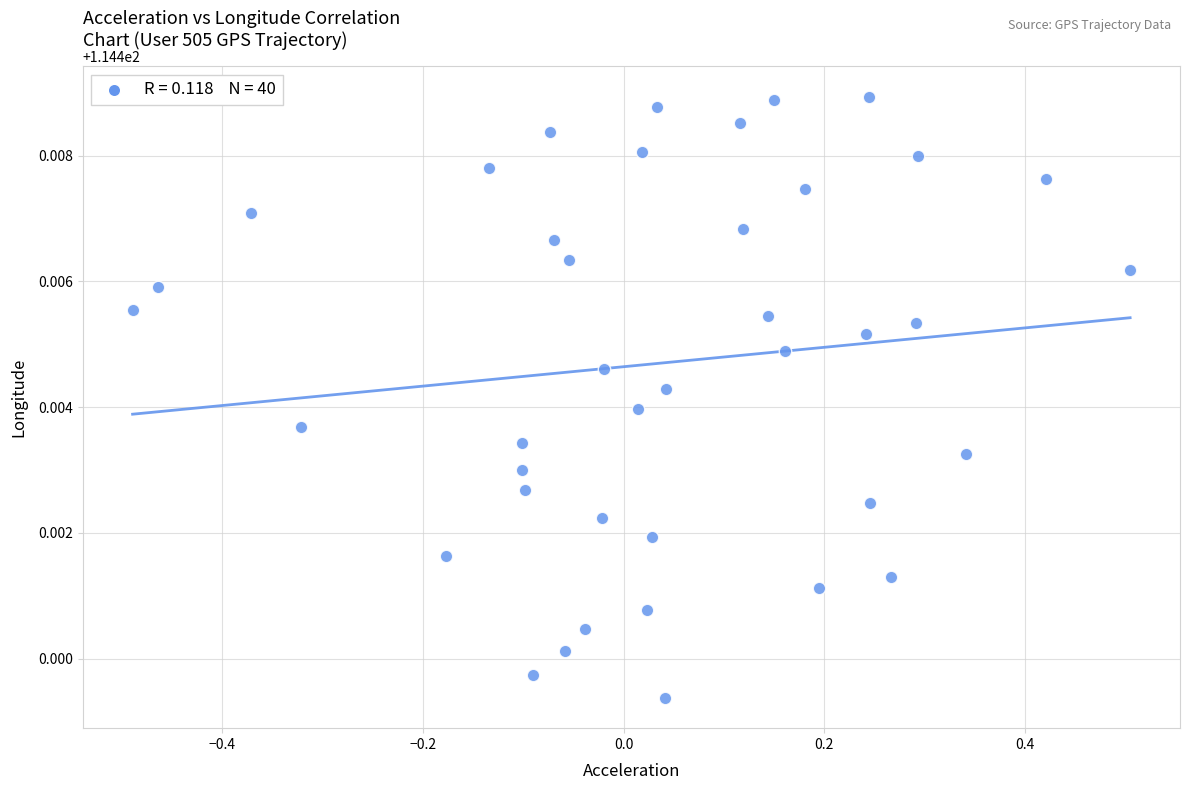

What is the range of X values (max minus min)?

1.0